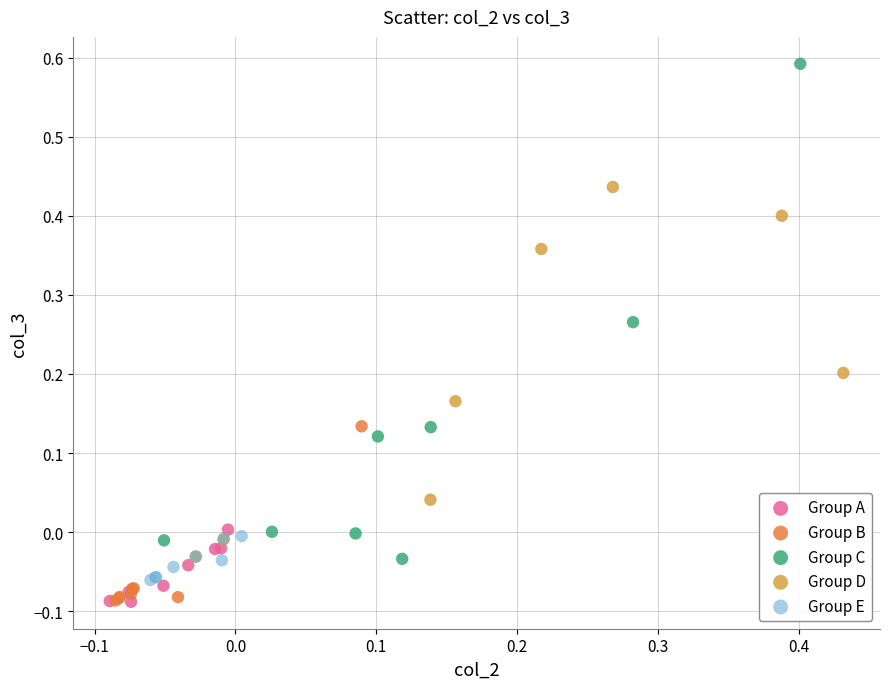

Which series has the widest spread of Y values?

Group C